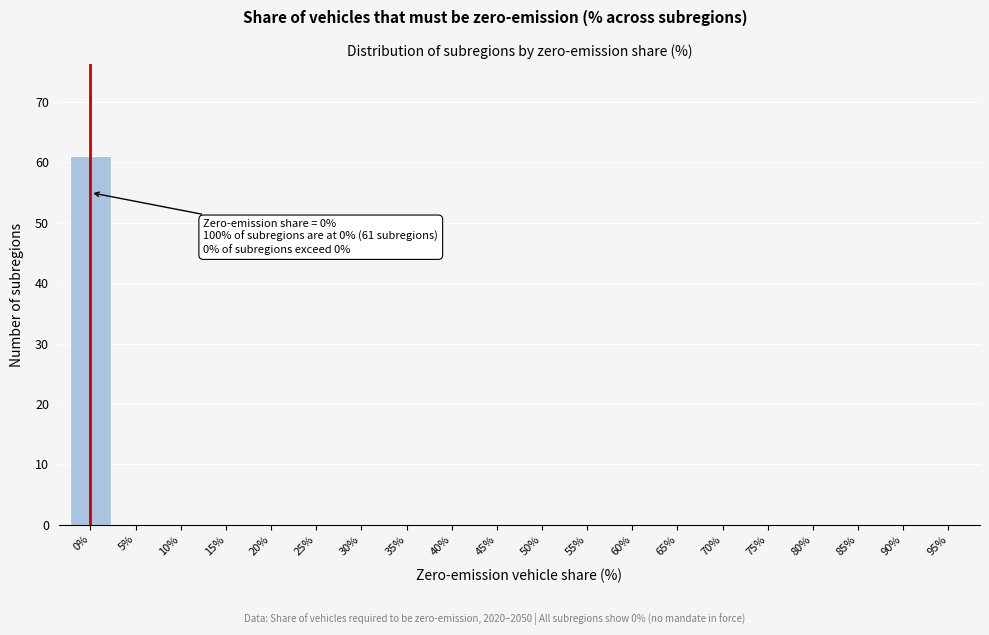

Reading left to right, what are all the values shown in this chart?

0%=61	5%=0	10%=0	15%=0	20%=0	25%=0	30%=0	35%=0	40%=0	45%=0	50%=0	55%=0	60%=0	65%=0	70%=0	75%=0	80%=0	85%=0	90%=0	95%=0